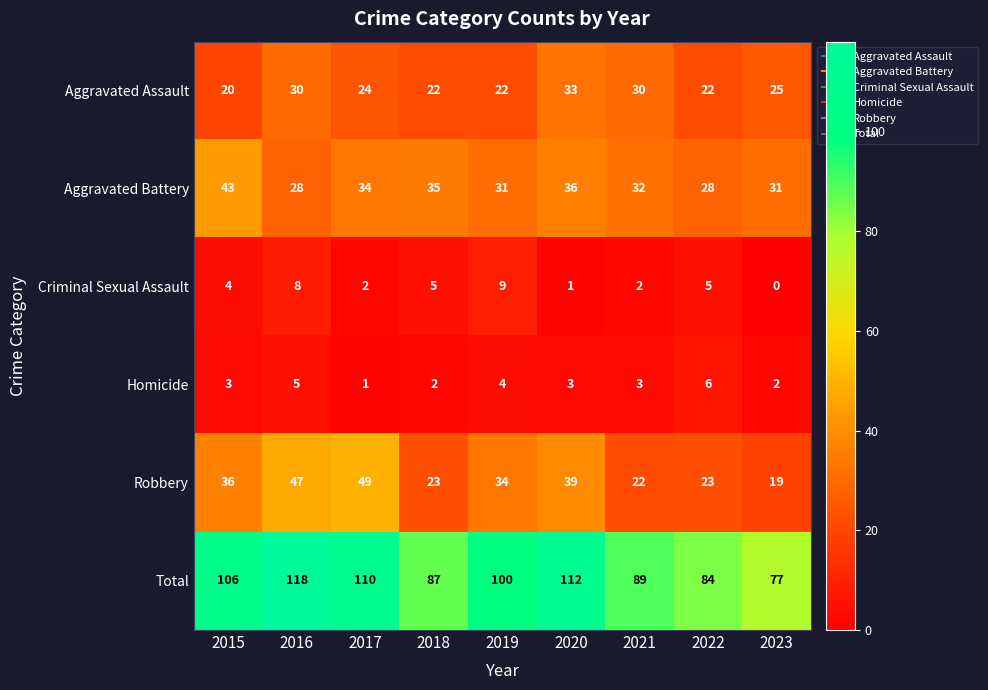

At 2017, list the series in order from largest to smallest.

Total, Robbery, Aggravated Battery, Aggravated Assault, Criminal Sexual Assault, Homicide